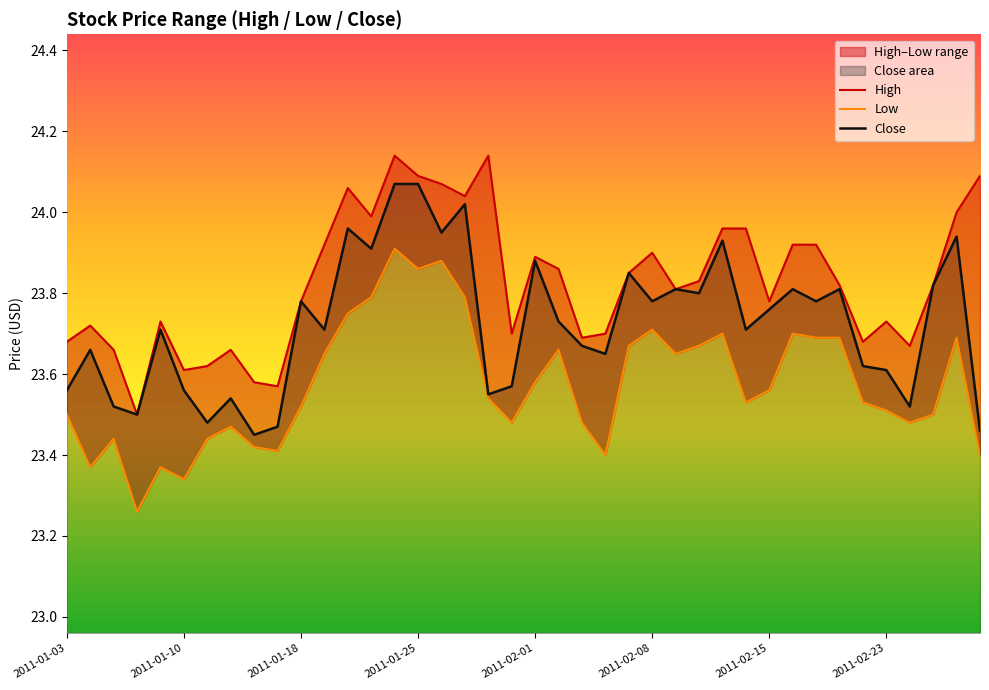

Which series has the largest total across all categories?

High